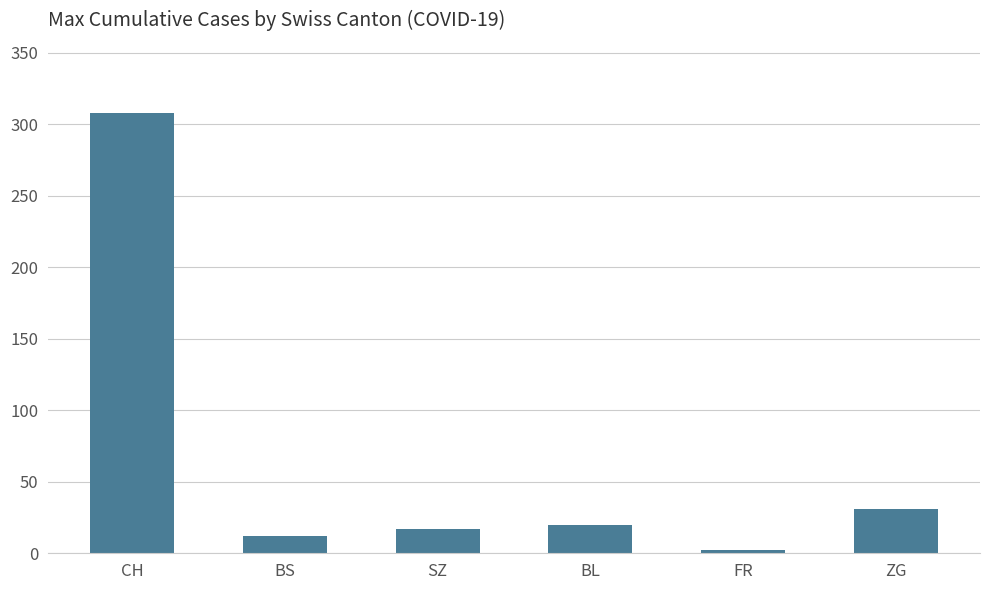

What is the label of the 3rd bar from the left?

SZ